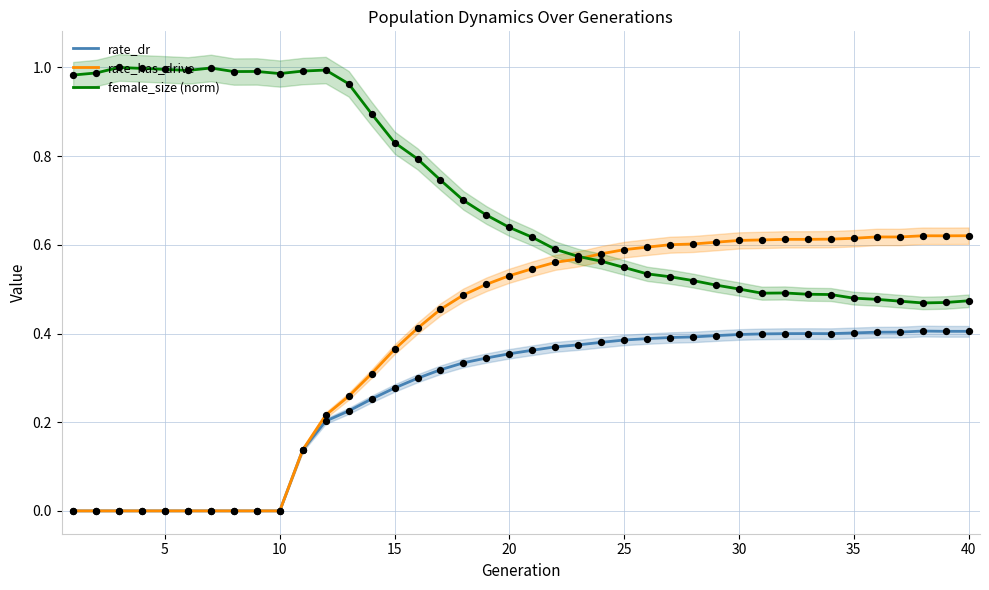

What are all the series names shown in the legend?

rate_dr, rate_has_drive, female_size (norm)